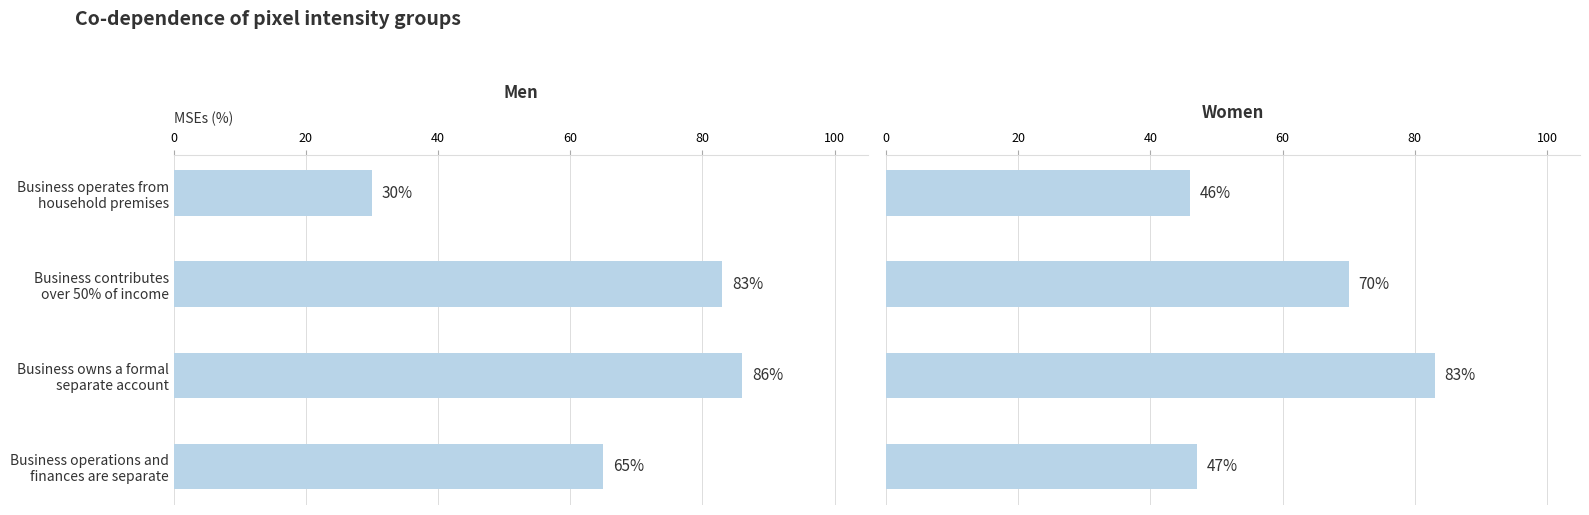

What is the spread (max minus min) of values at 20?

13